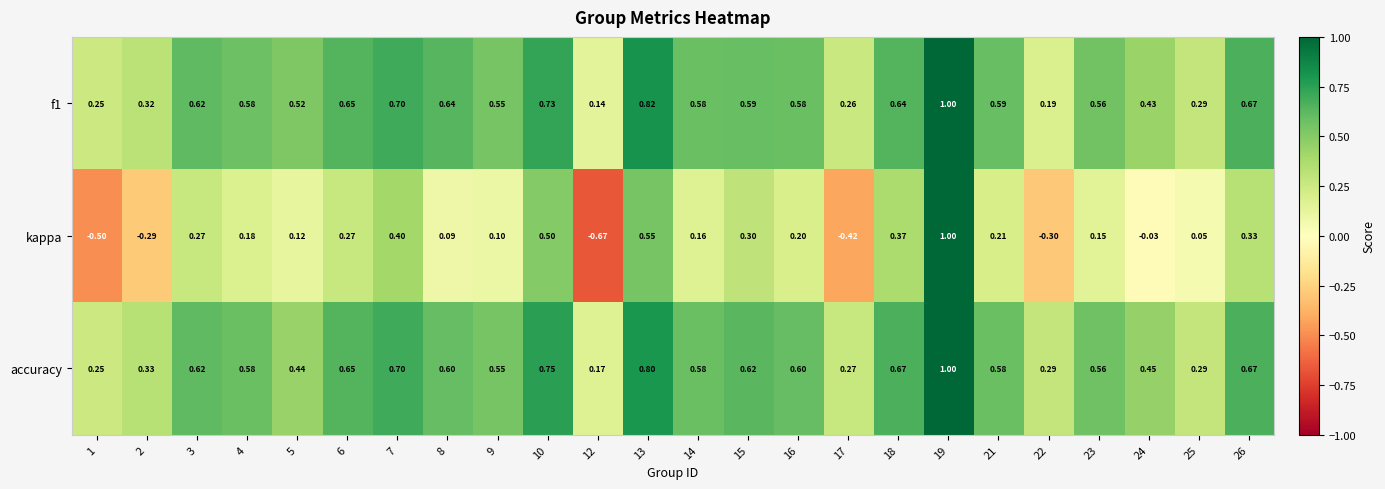

Is the value of f1 at 16 greater than the value of accuracy at 23?

Yes